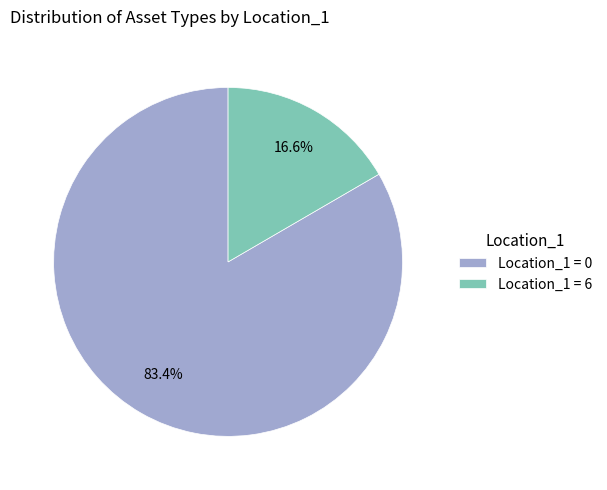

What is the largest slice in the pie chart?

Location_1 = 0